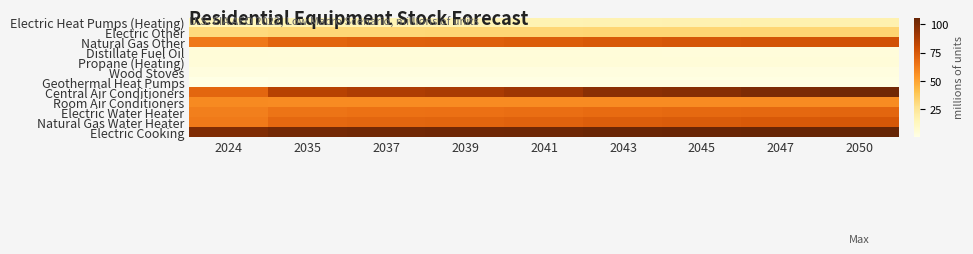

Which has a higher value, 2047 or 2050?

2050